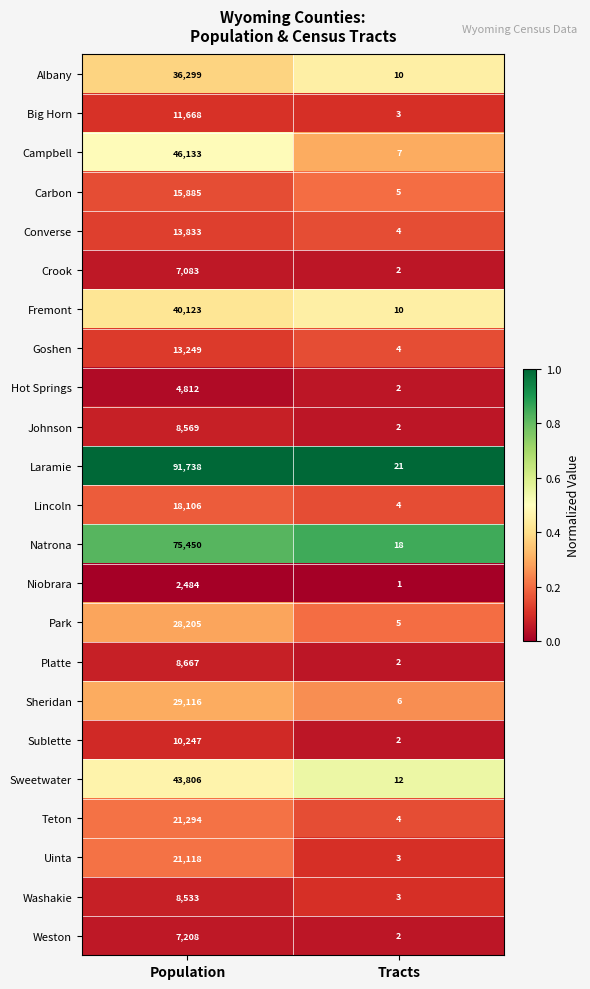

At which category is the sum across all series the highest?

Population